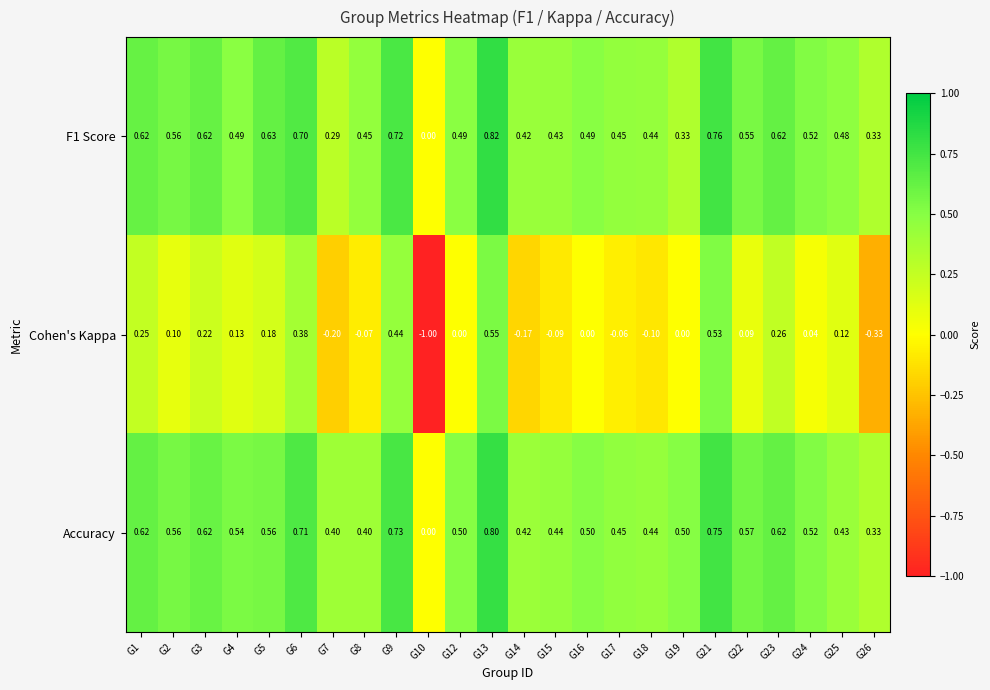

Which series changed the most between G22 and G23?

Cohen's Kappa